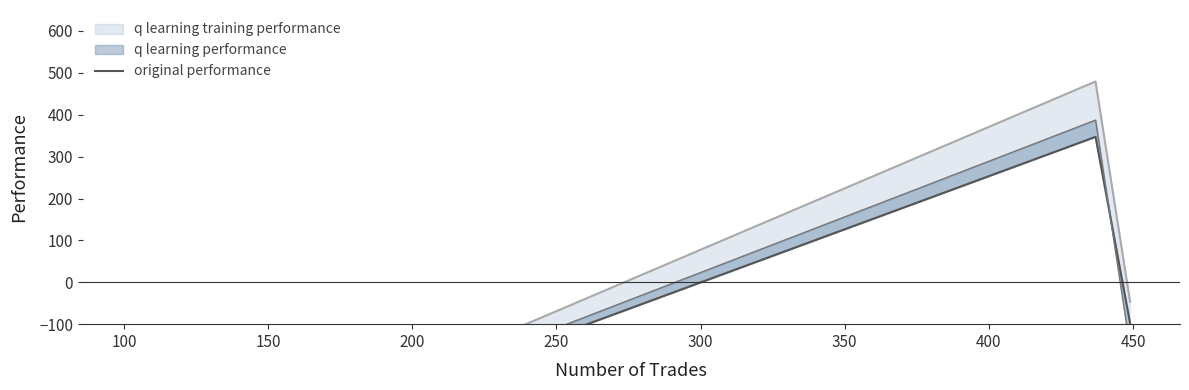

Reading right to left, extract all data points from this chart.

-98.5	347.2	-500.0